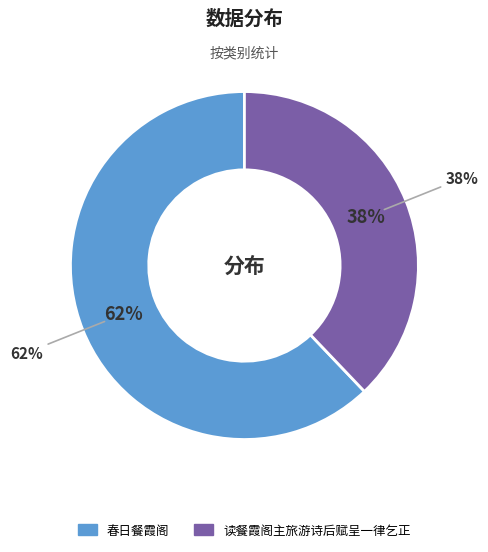

Which category has the biggest portion of the pie?

春日餐霞阁